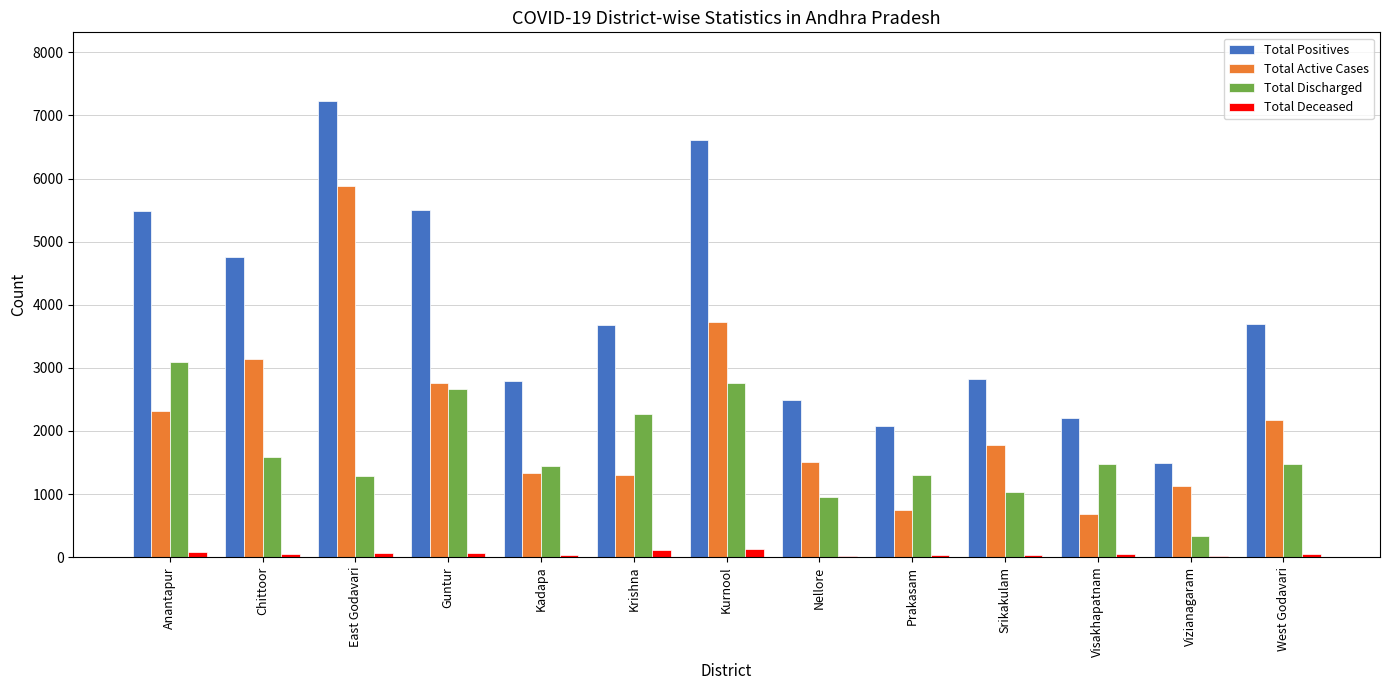

The value of Total Positives at West Godavari is 2497. True or false?

False